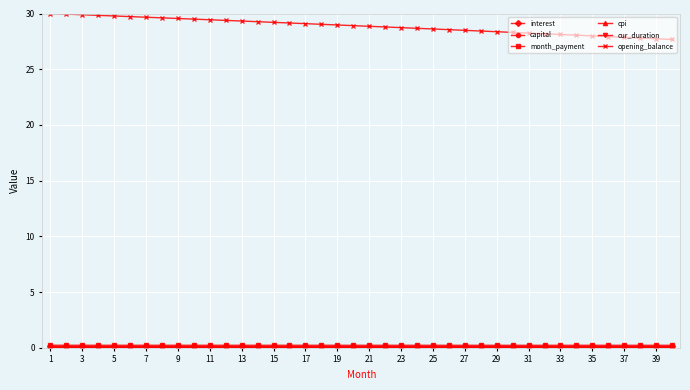

Which series has the largest range (max minus min)?

opening_balance